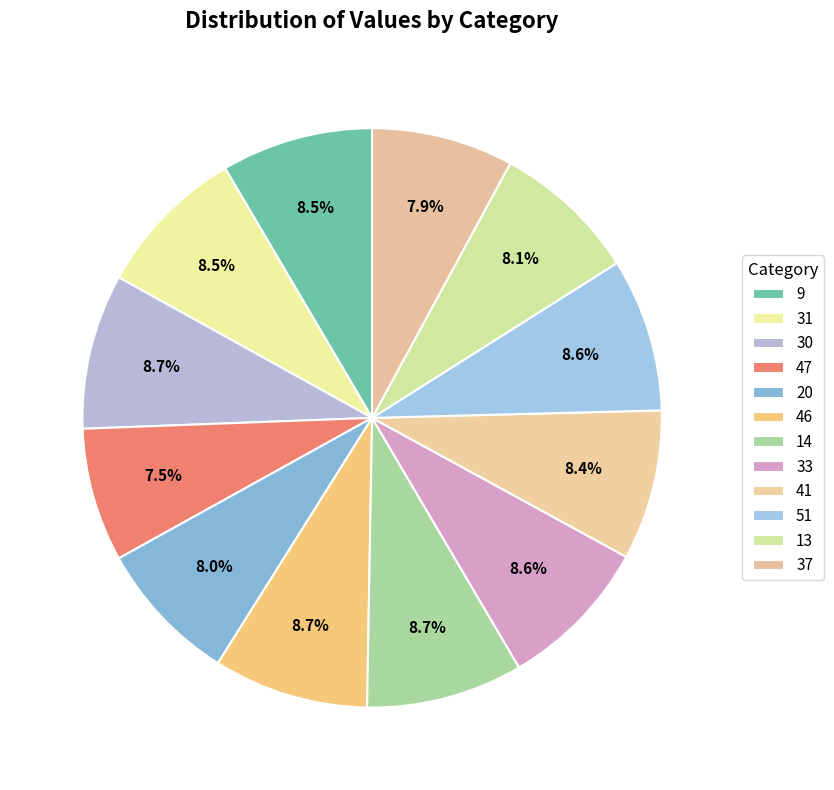

How many slices are in this pie chart?

12